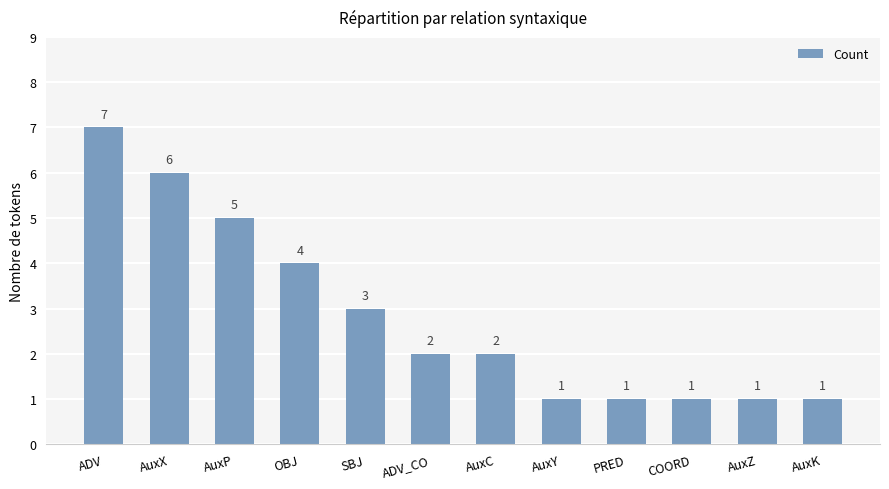

What is the difference between the maximum and minimum values?

6